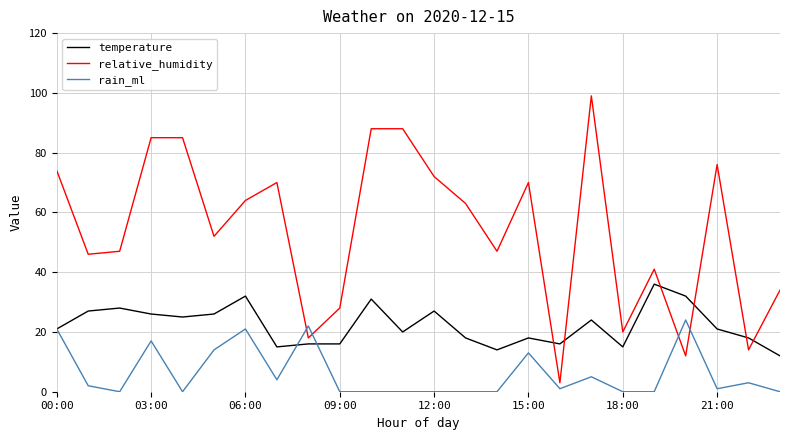

After their last crossing, which series has the higher values: temperature or rain_ml?

temperature